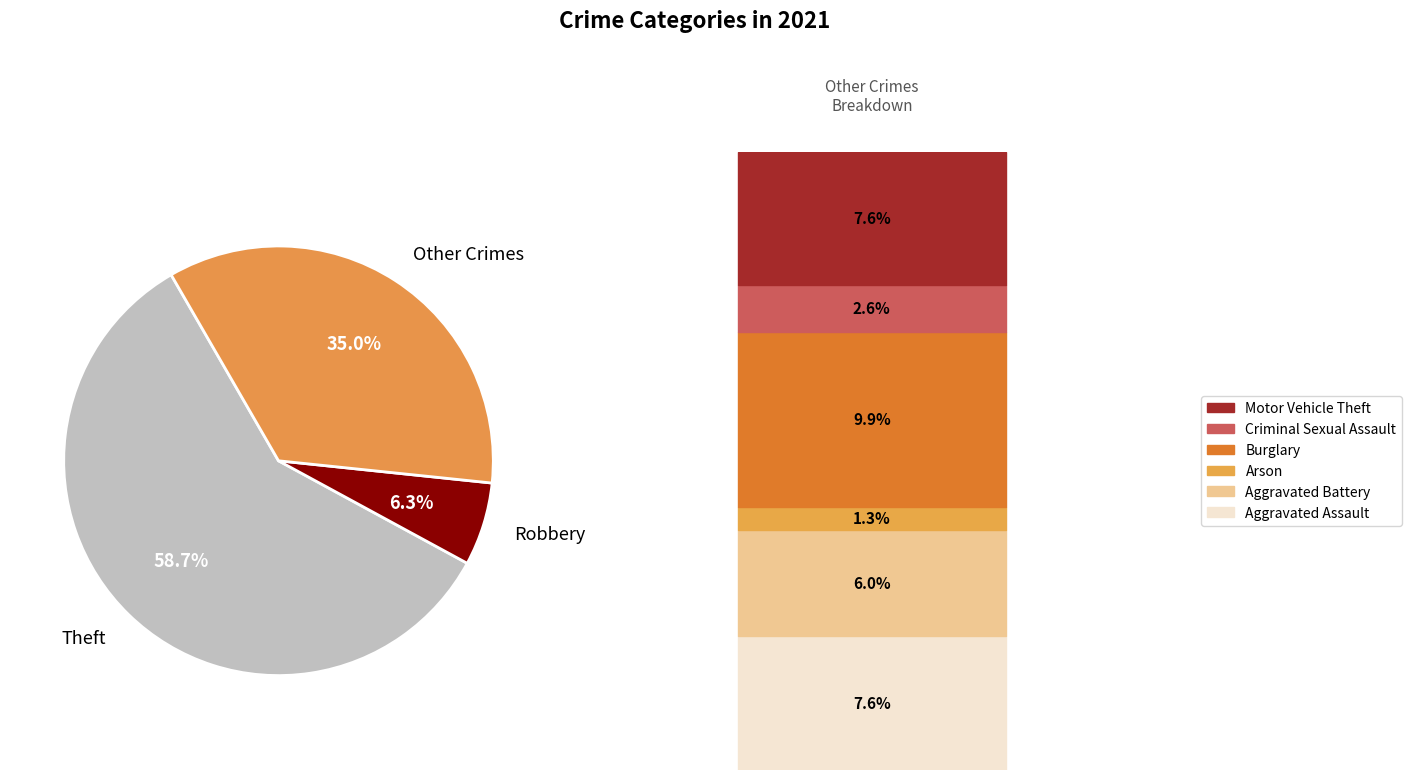

Which category has the smallest portion of the pie?

Robbery